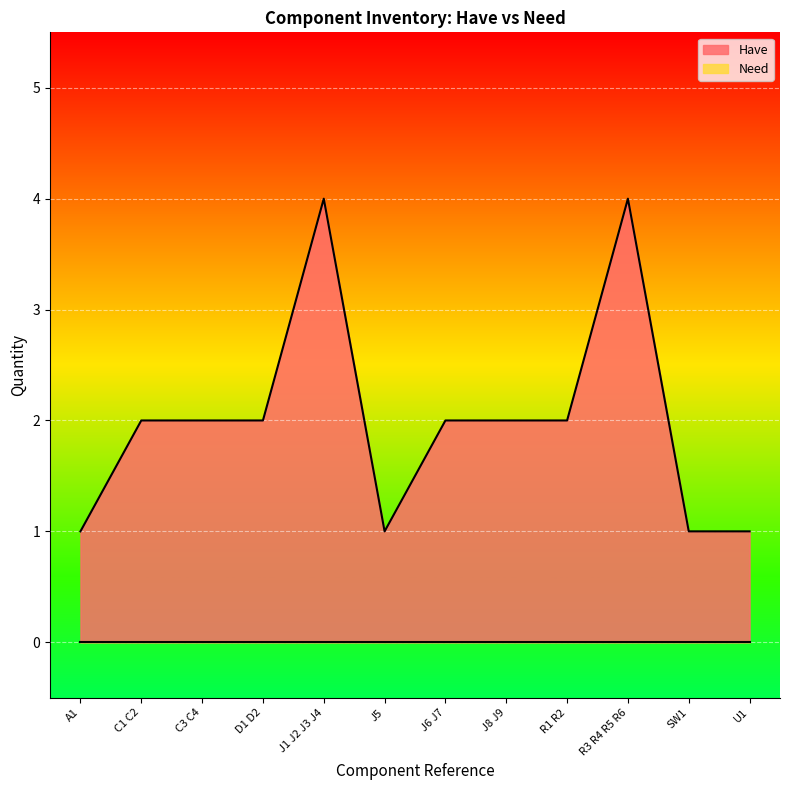

The value at R3 R4 R5 R6 is 4. True or false?

True